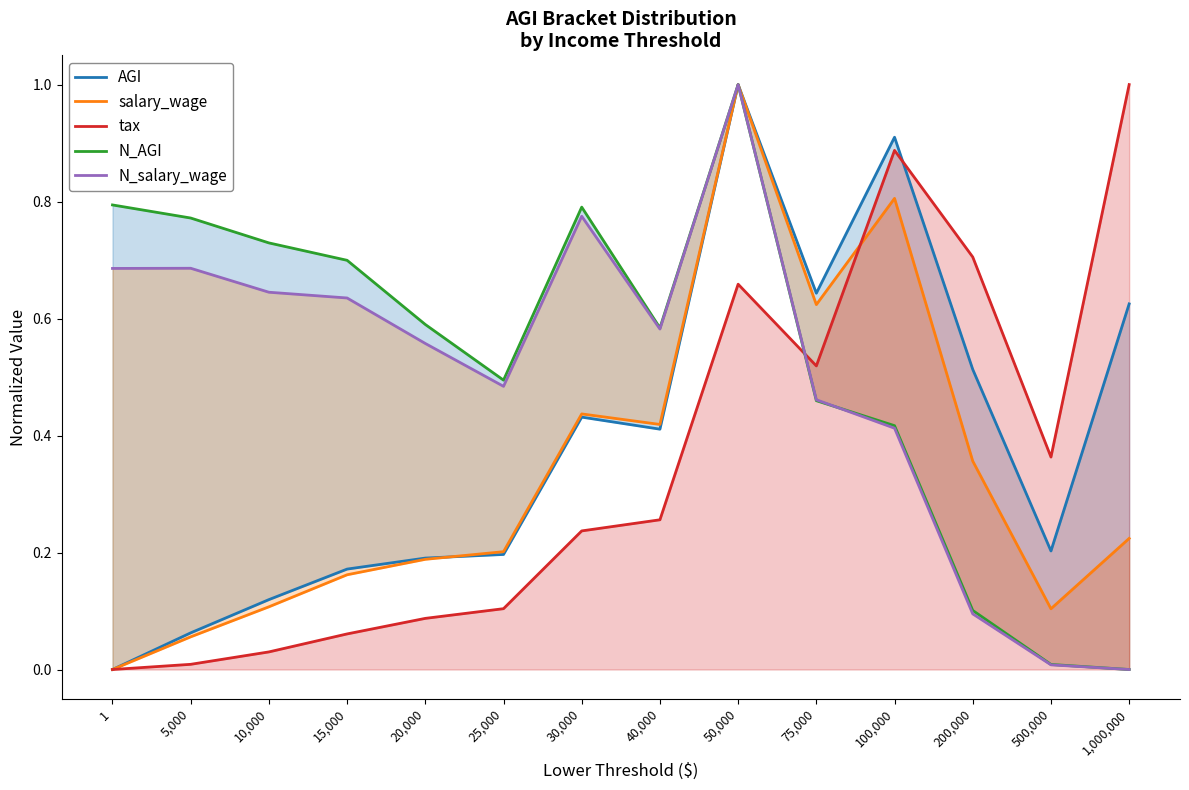

Is it true that tax equals 0.0 at 1?

True